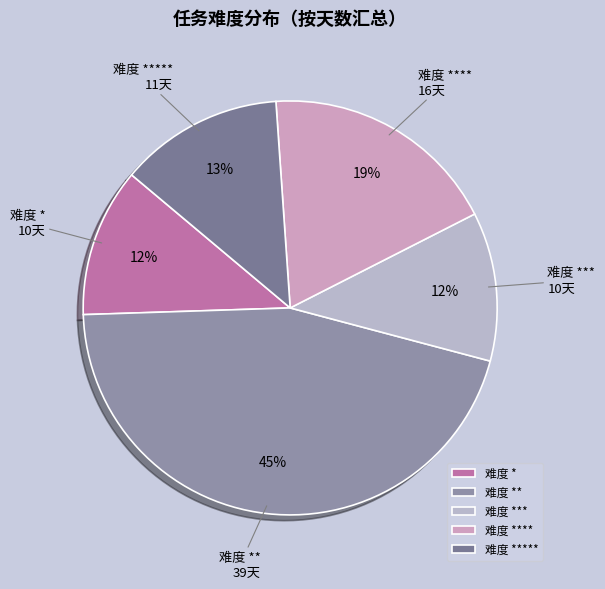

Is the sum of 难度 * and 难度 ** greater than half?

Yes